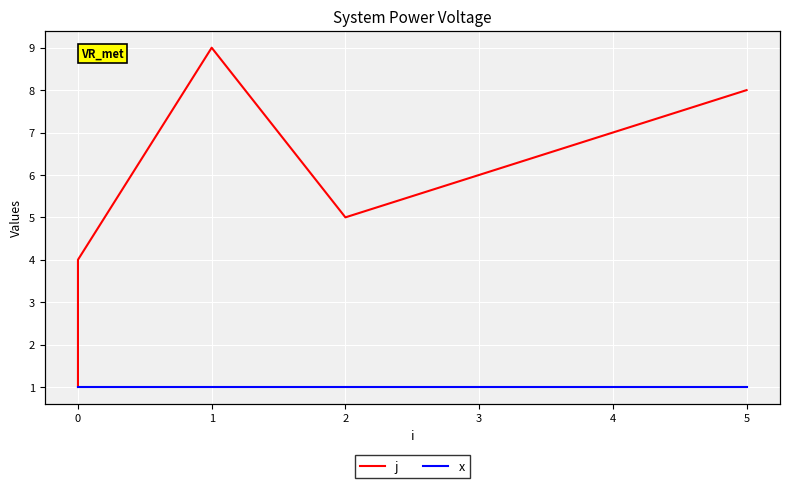

Count the number of data series in this chart.

2